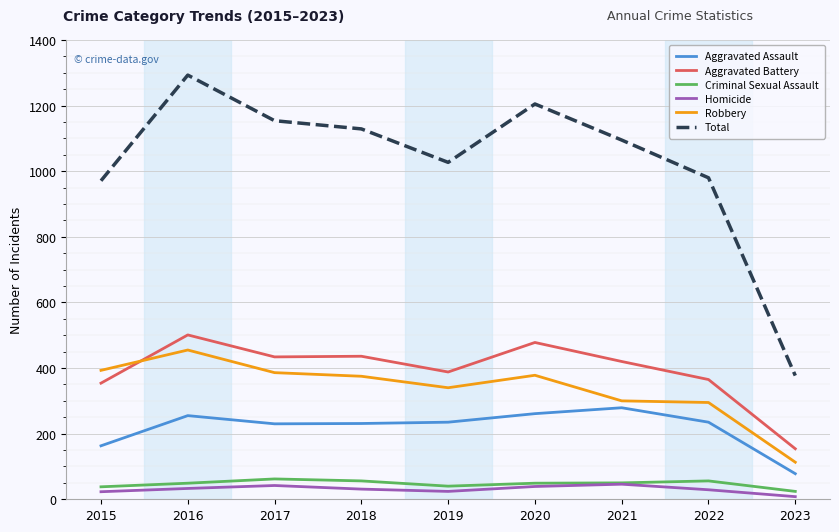

True or false: Criminal Sexual Assault and Aggravated Assault cross at least once.

False